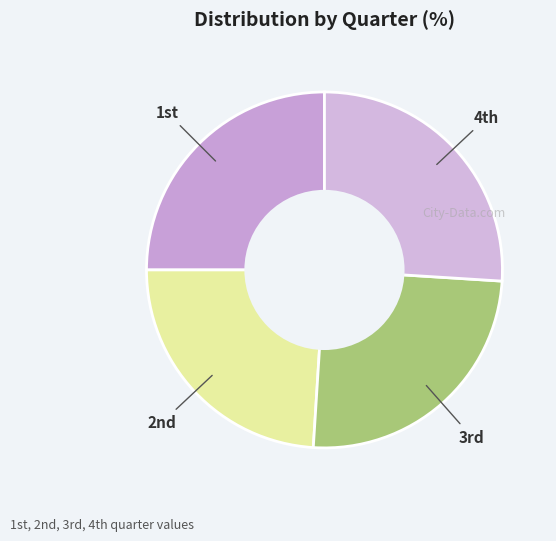

Does any single category account for the majority?

No